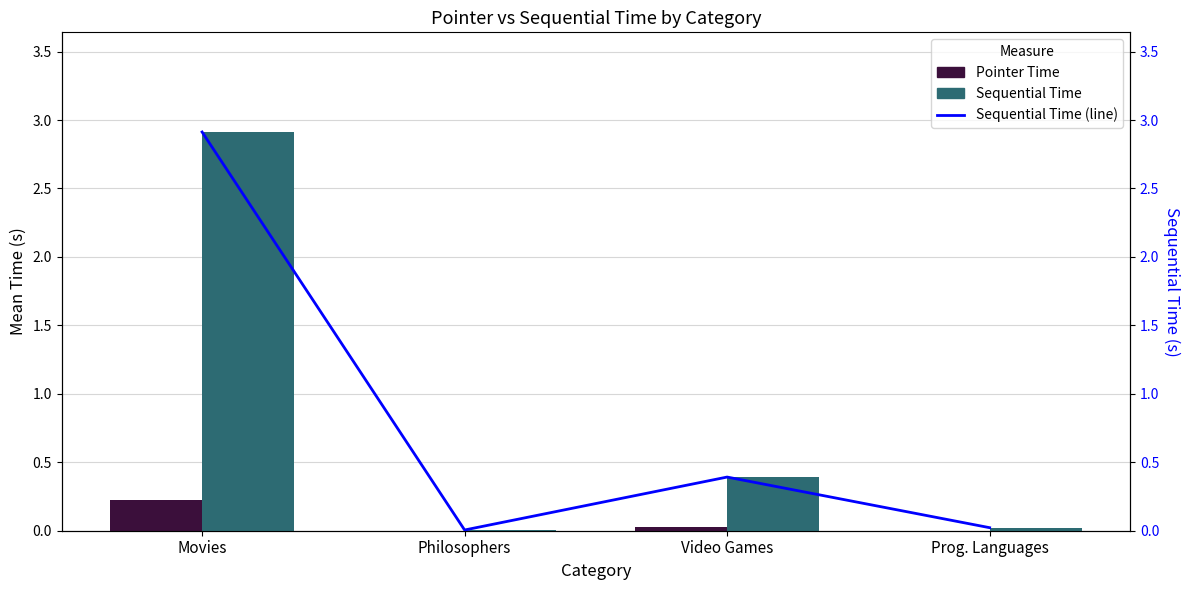

Which series has the widest spread of values?

Sequential Time